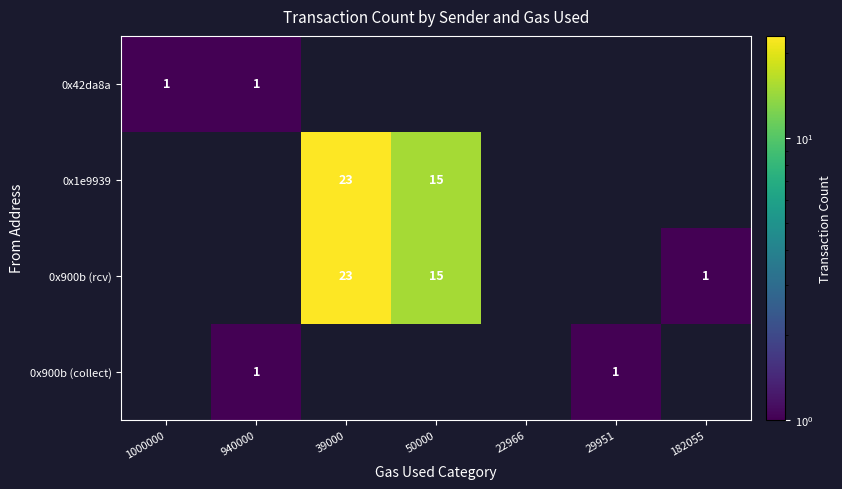

Is it true that 0x900b (rcv) equals 15 at 50000?

True